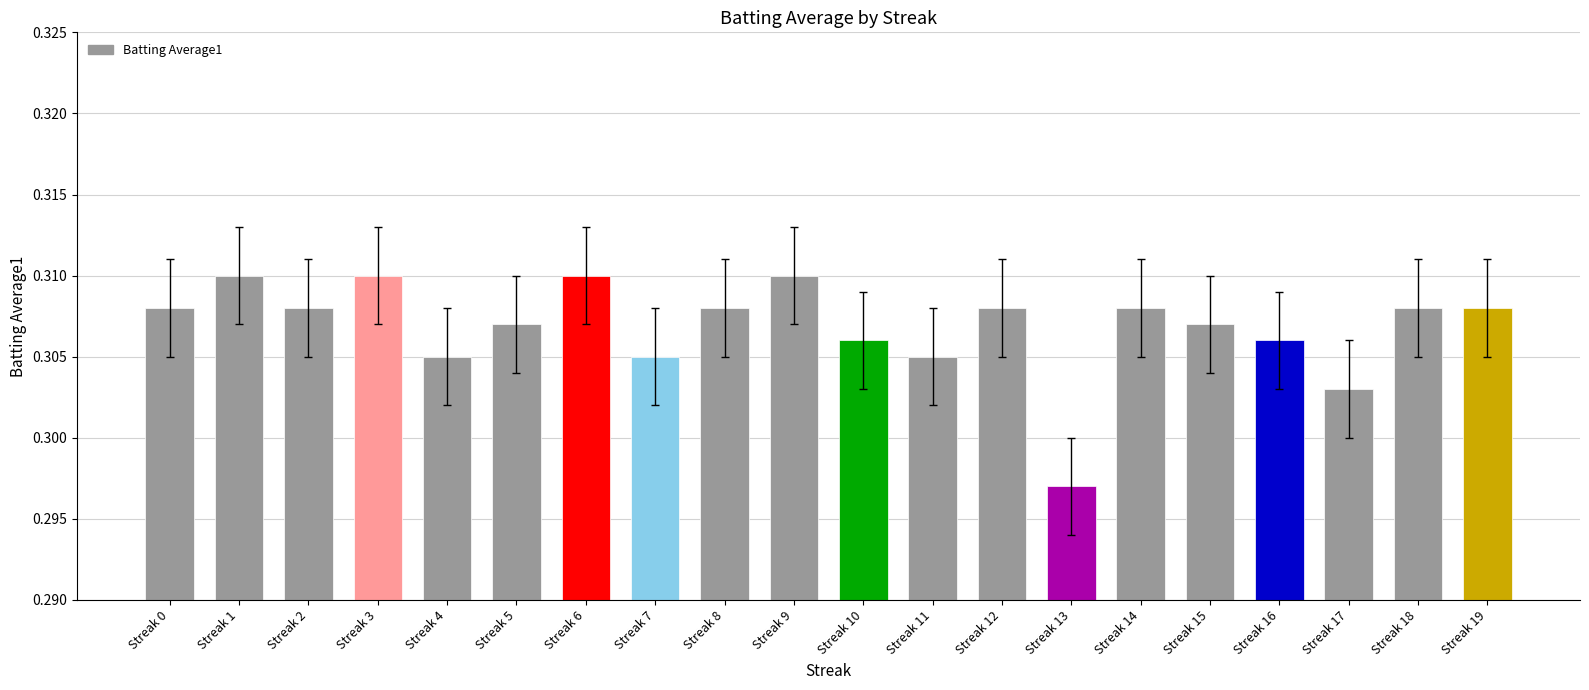

How many data points does each series have?

20